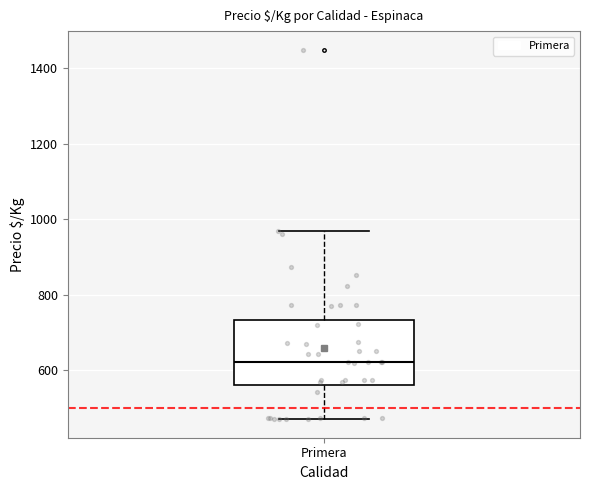

Transcribe this box plot: give where the median line is, the range the box spans, and where the two whiskers end, as read against the y-axis. The values are not printed on the chart, so give them approximately, as read against the axis.

median 620, box 560 to 740, whiskers 480 to 980